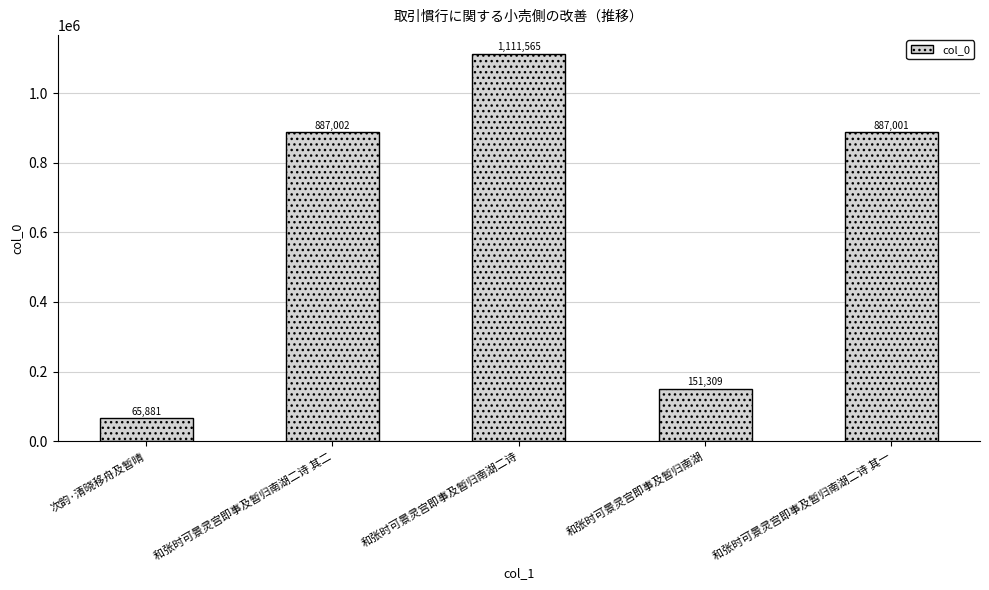

Where does the data first go above 887001?

和张时可景灵宫即事及暂归南湖二诗 其二